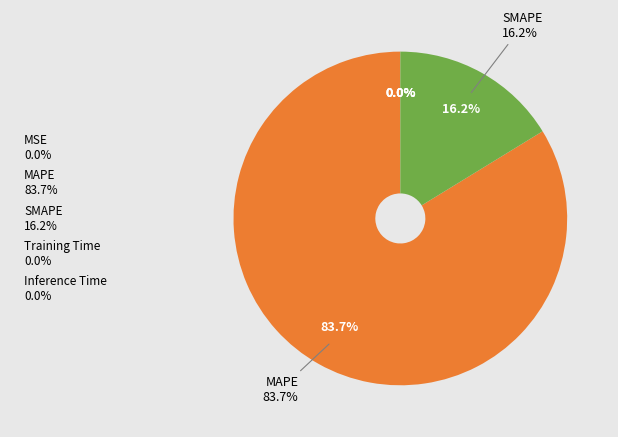

What is the smallest slice in the pie chart?

Inference Time